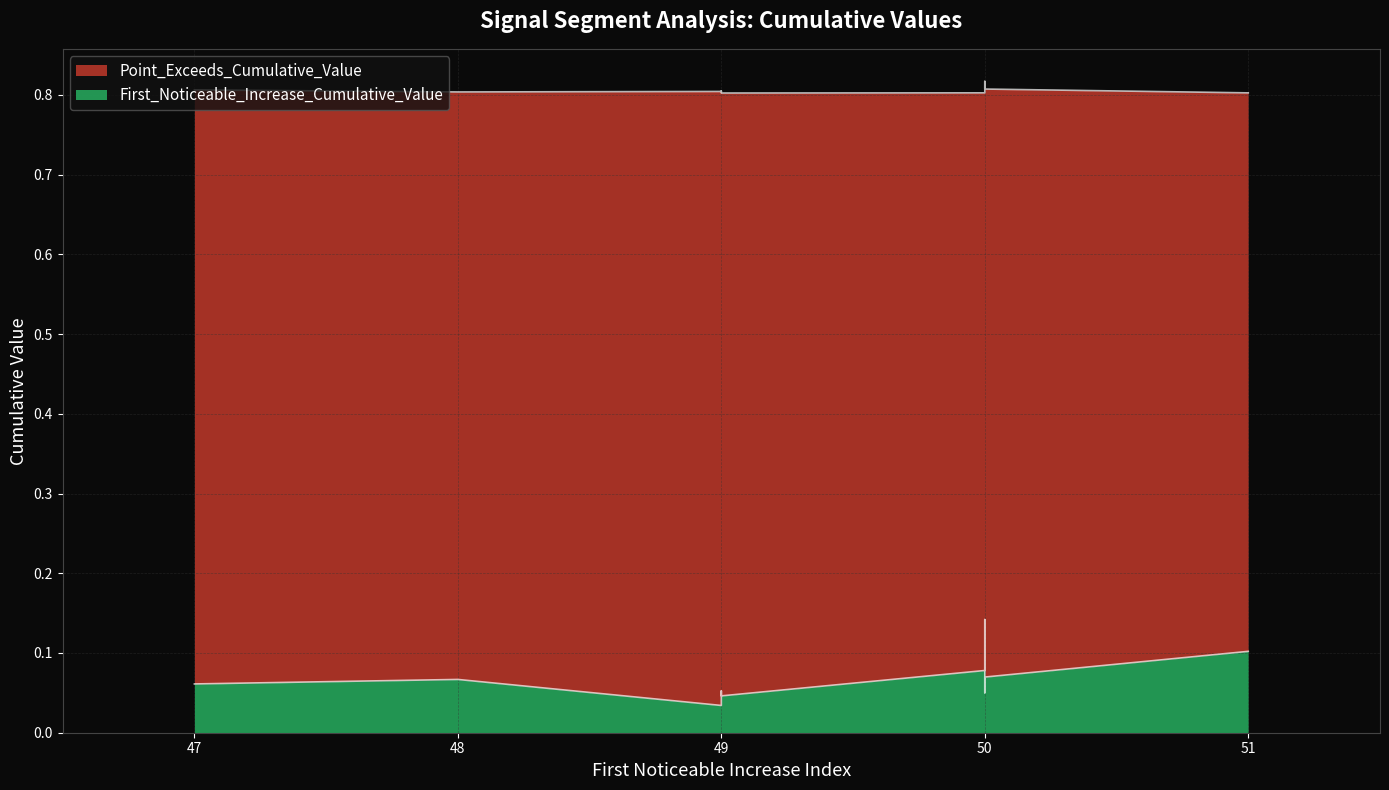

Does the chart have visible grid lines?

Yes